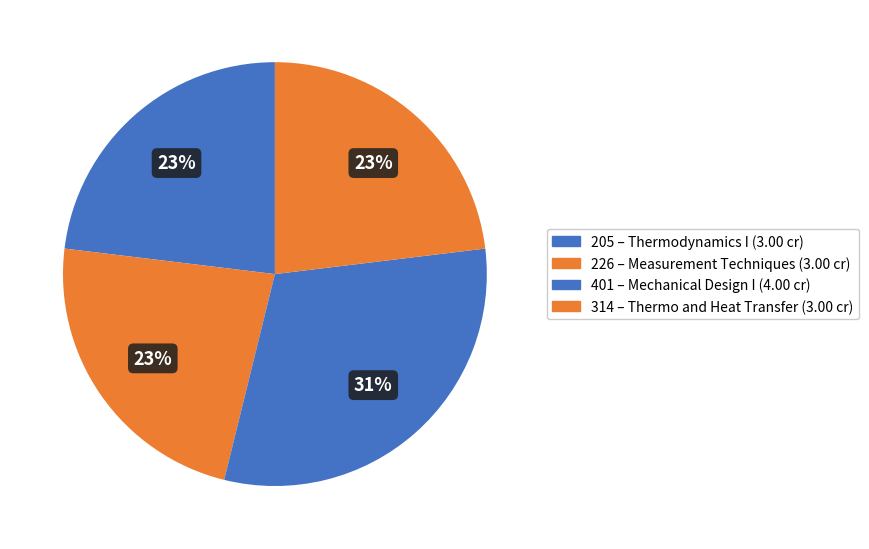

To the nearest percent, what portion does 205 represent?

23%